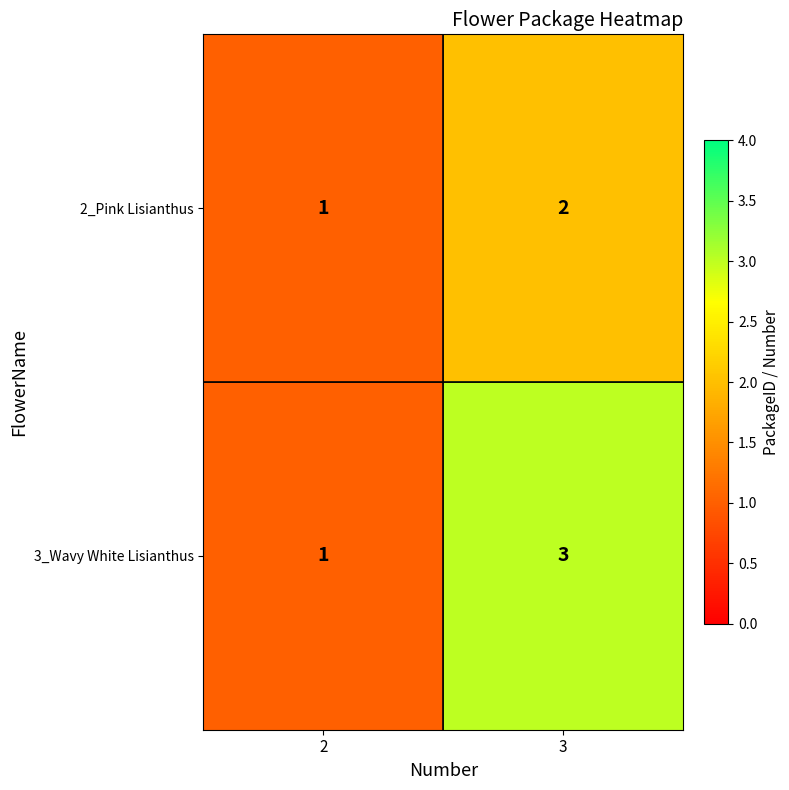

Which series changed the most between 2 and 3?

3_Wavy White Lisianthus